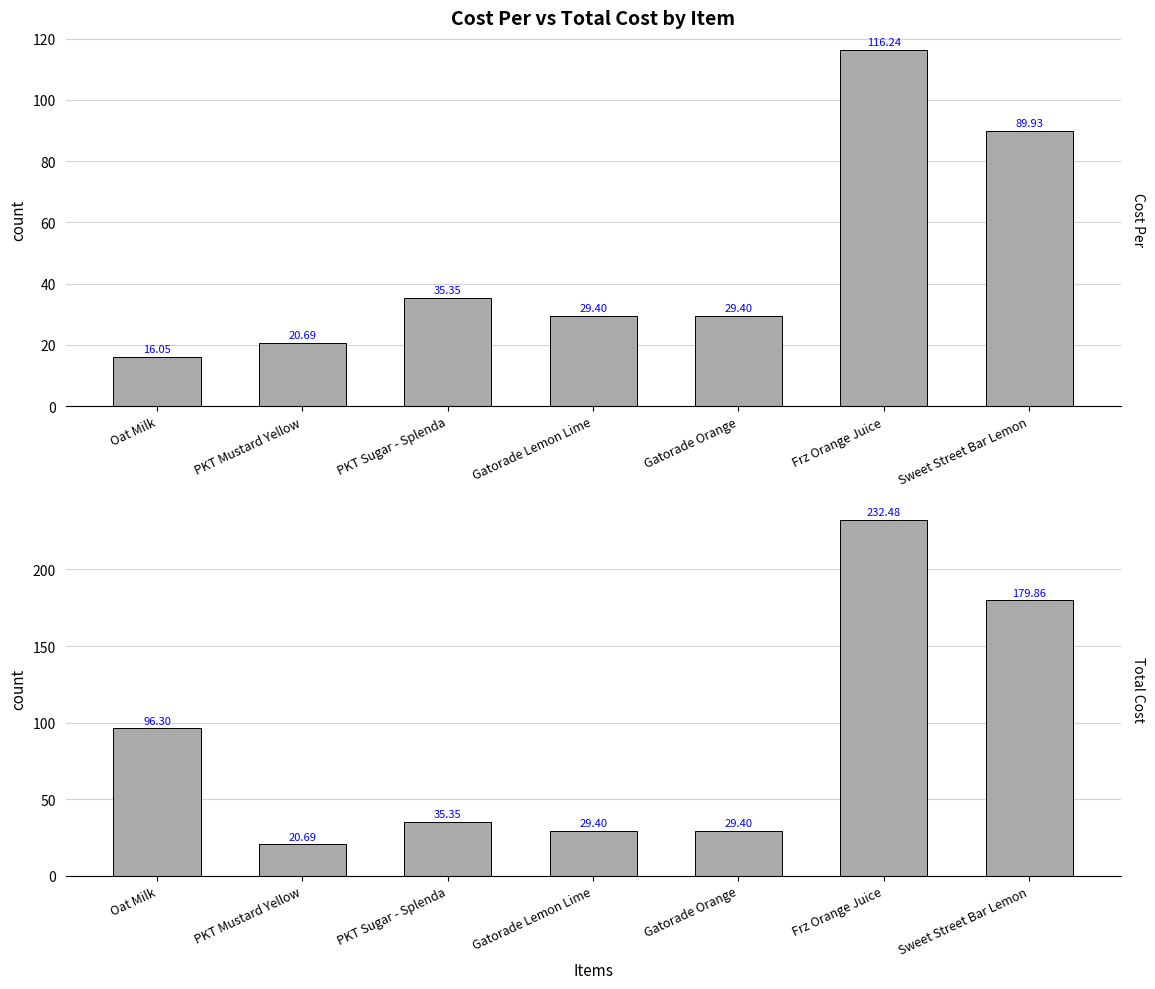

Reading left to right, transcribe all the data shown in this chart.

Cost Per: Oat Milk=16.1	PKT Mustard Yellow=20.7	PKT Sugar - Splenda=35.4	Gatorade Lemon Lime=29.4	Gatorade Orange=29.4	Frz Orange Juice=116.2	Sweet Street Bar Lemon=89.9
Total Cost: Oat Milk=96.3	PKT Mustard Yellow=20.7	PKT Sugar - Splenda=35.4	Gatorade Lemon Lime=29.4	Gatorade Orange=29.4	Frz Orange Juice=232.5	Sweet Street Bar Lemon=179.9